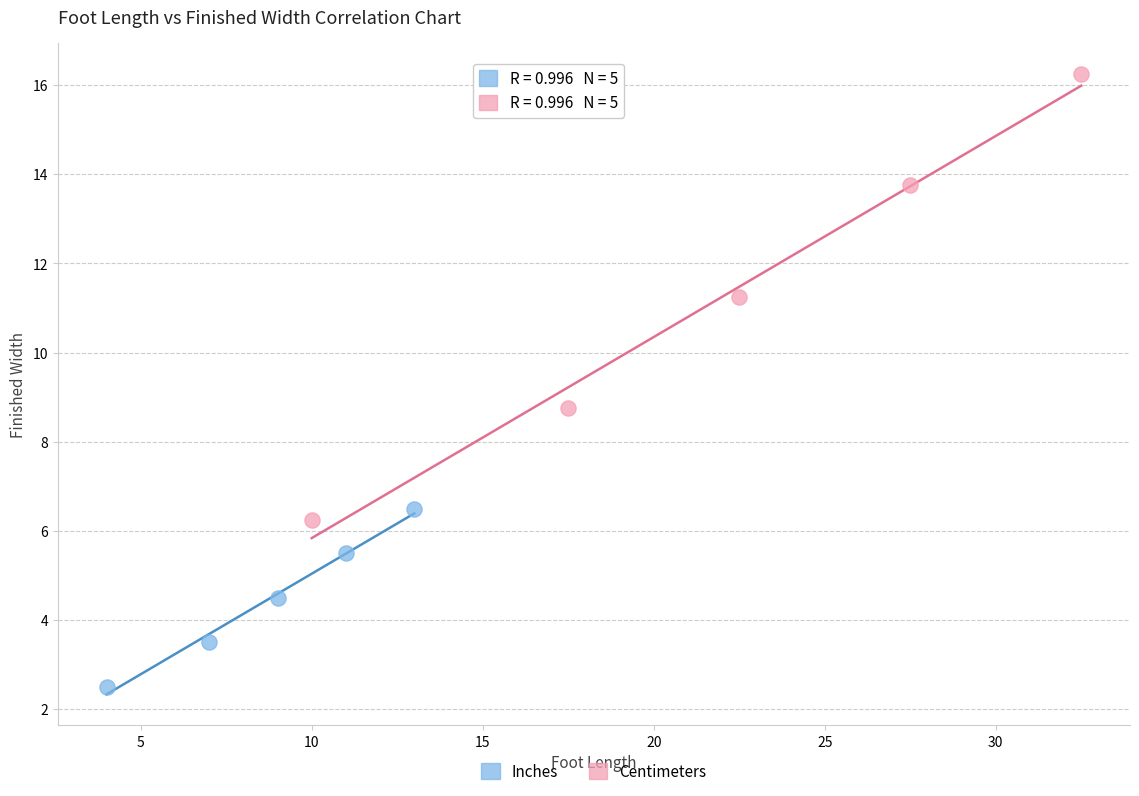

Which series contains the lowest Y value?

Inches